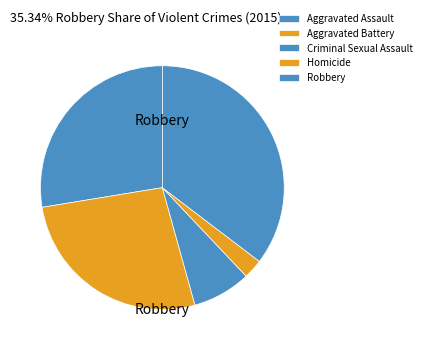

Which category has the smallest portion of the pie?

Homicide